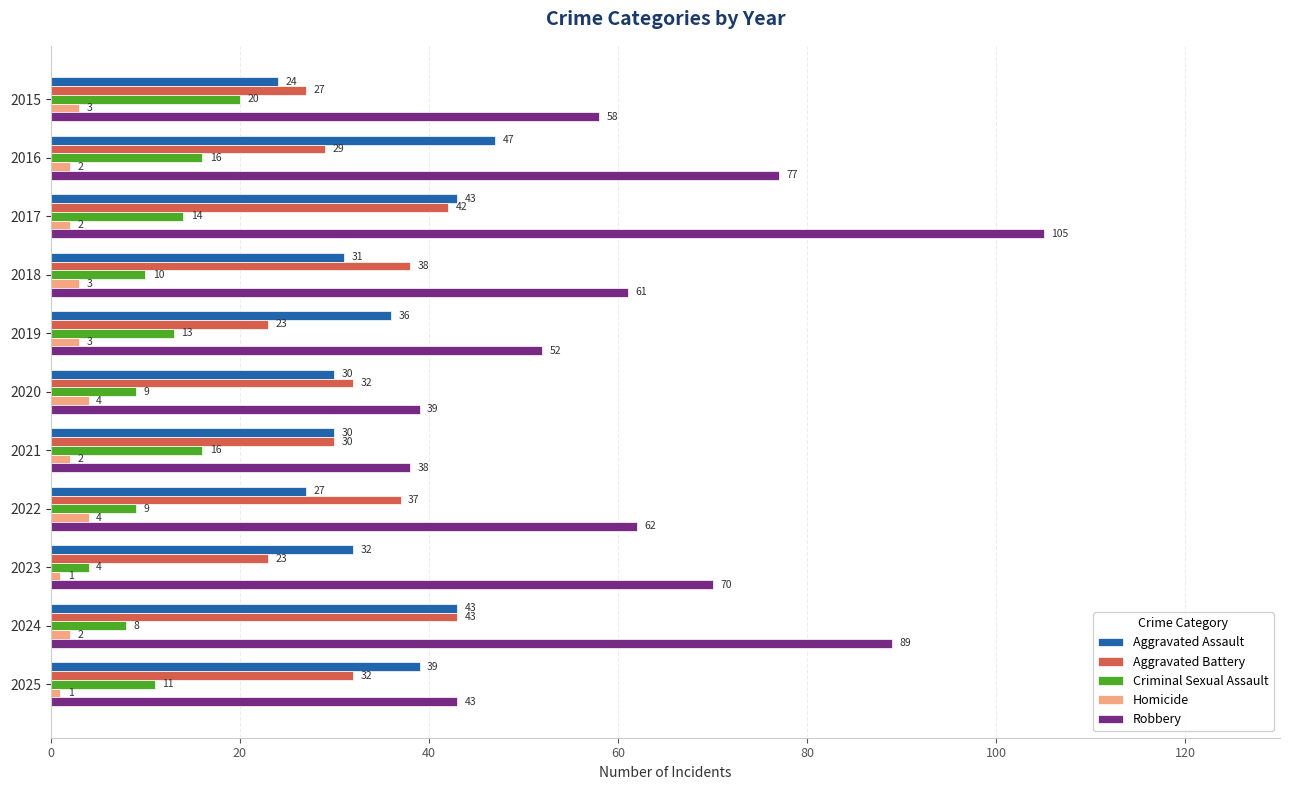

Read the Aggravated Assault value at 2024.

43